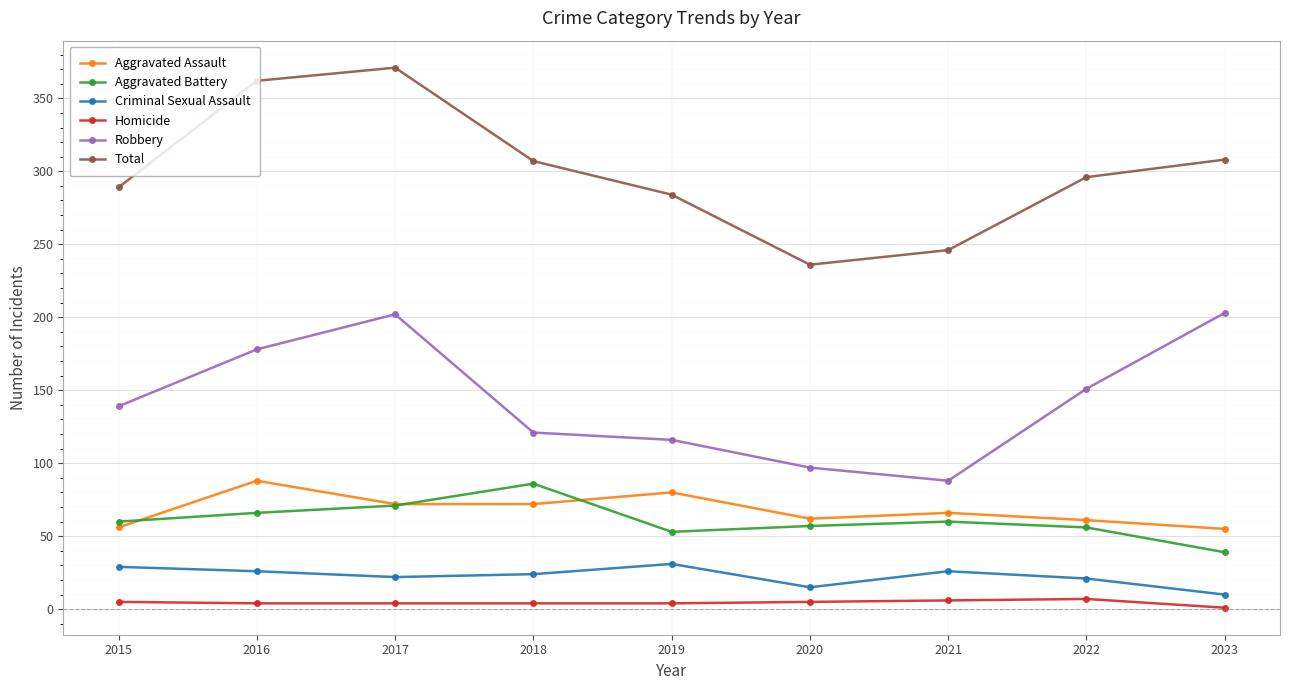

How many interior local valleys does the Criminal Sexual Assault series have?

2